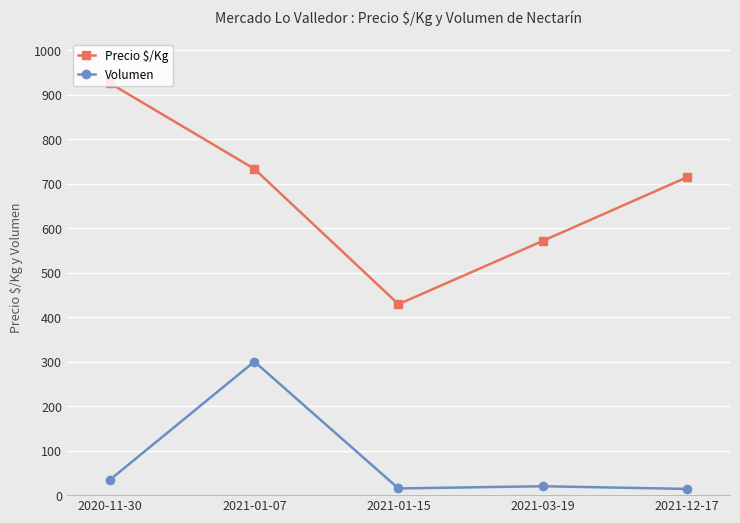

How many interior local valleys does the Precio $/Kg series have?

1